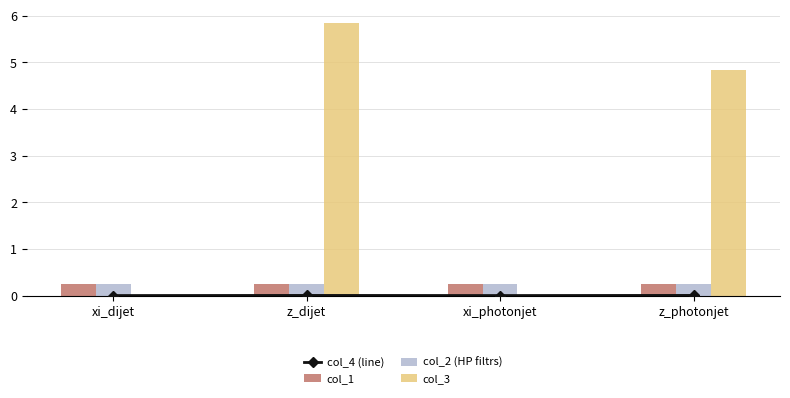

At which label is col_2 (HP filtrs) closest to 0?

xi_dijet